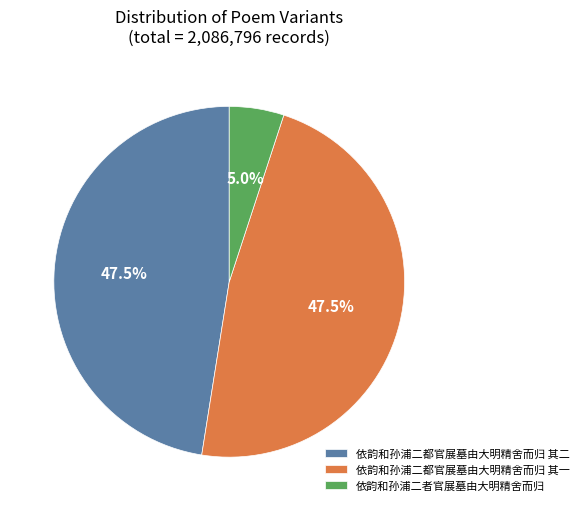

Which category has the smallest portion of the pie?

依韵和孙浦二者官展墓由大明精舍而归